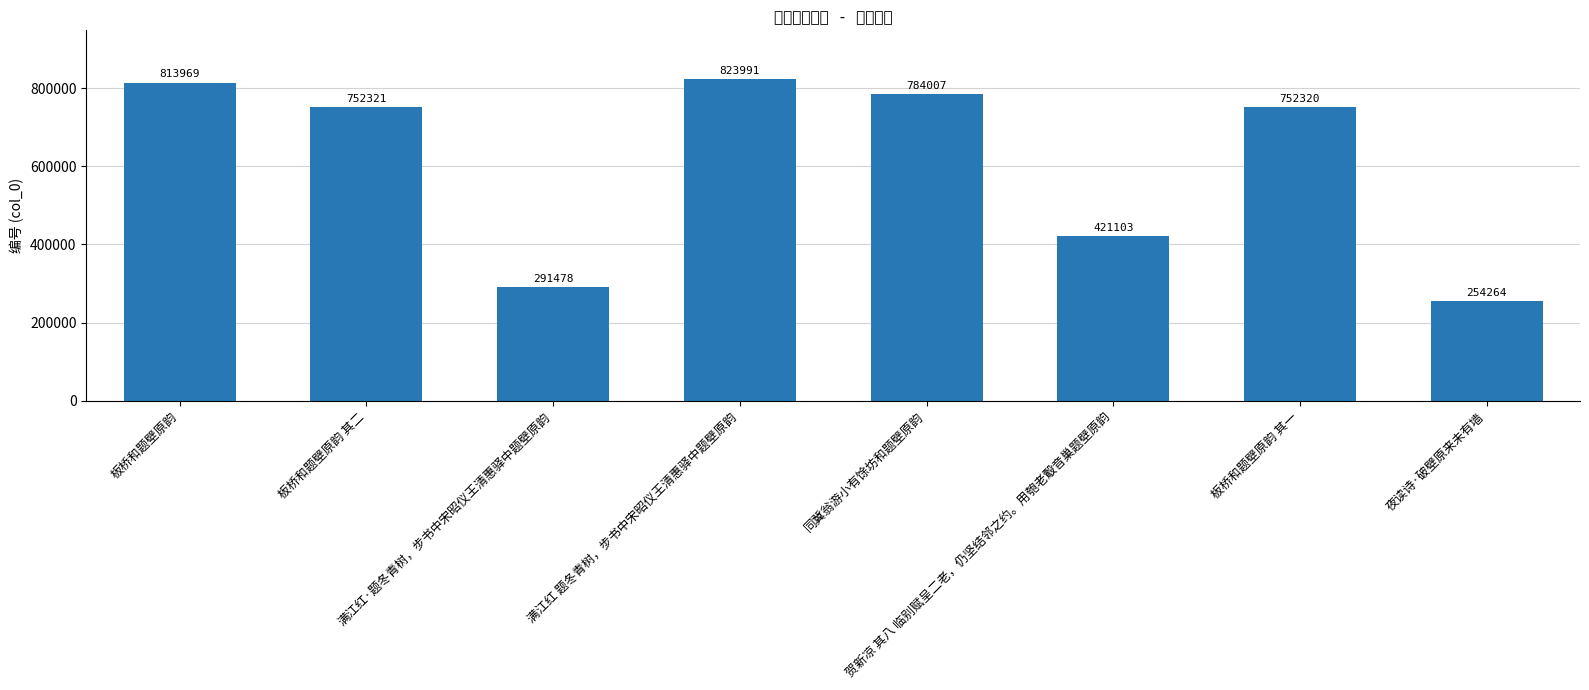

Approximately how many times larger is the value at 板桥和题壁原韵 compared to 同冀翁游小有馀坊和题壁原韵?

1.0